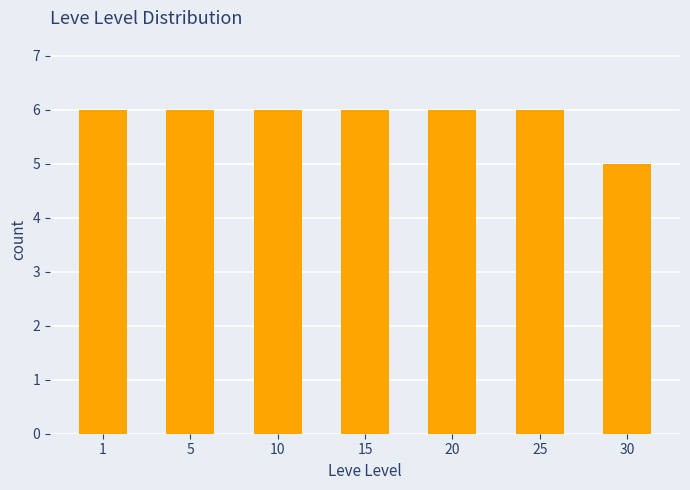

Is it true that the value at 15 is 10?

False